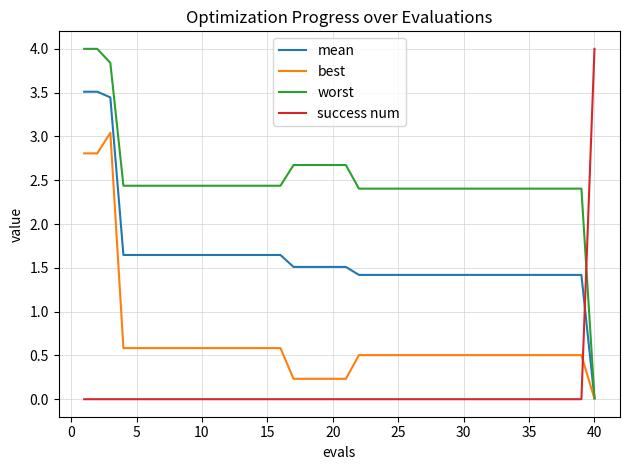

Which series has the largest total across all categories?

worst